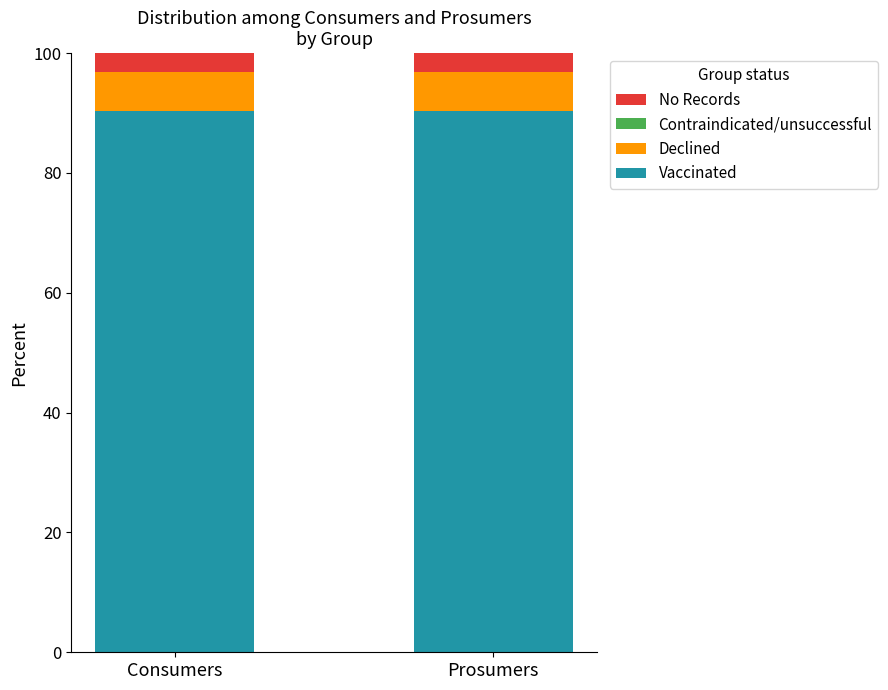

Is it true that Vaccinated equals 90.3 at Prosumers?

True